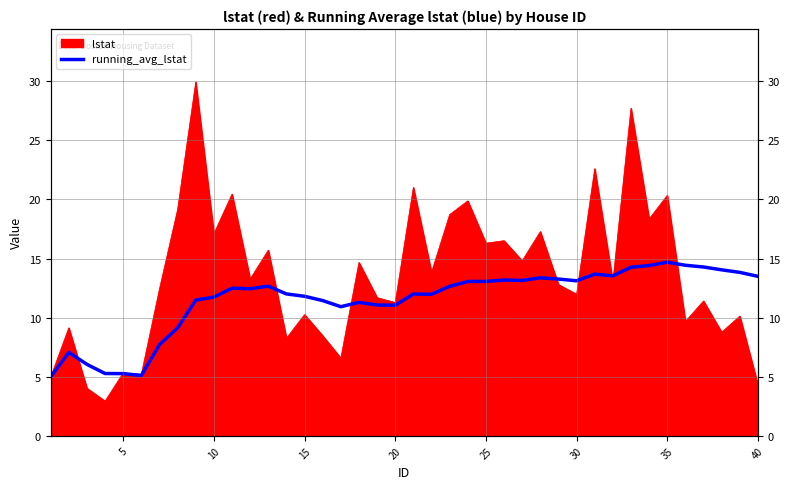

True or false: the data shows 14.9 at 20.

False